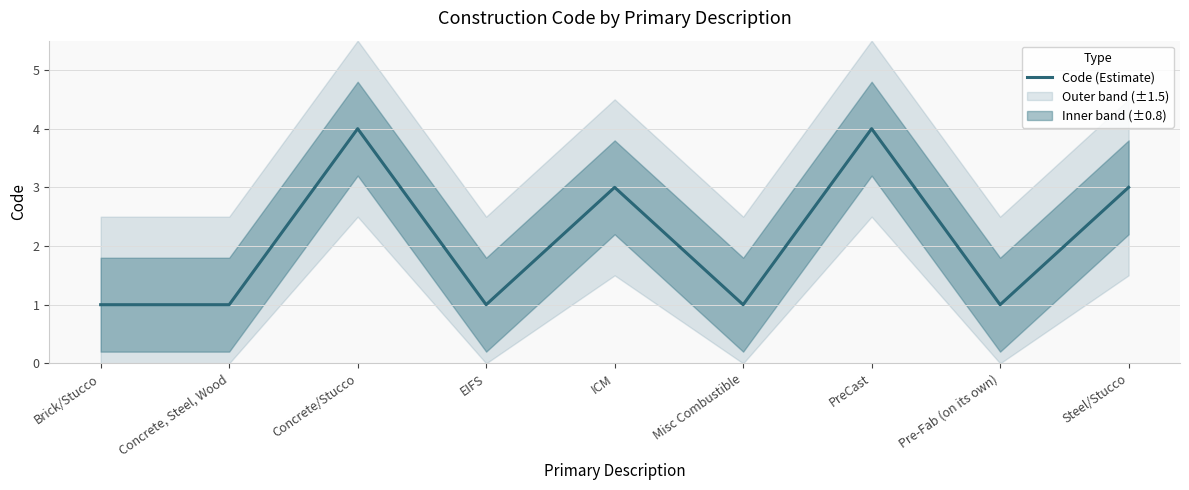

What position from the right is ICM?

5